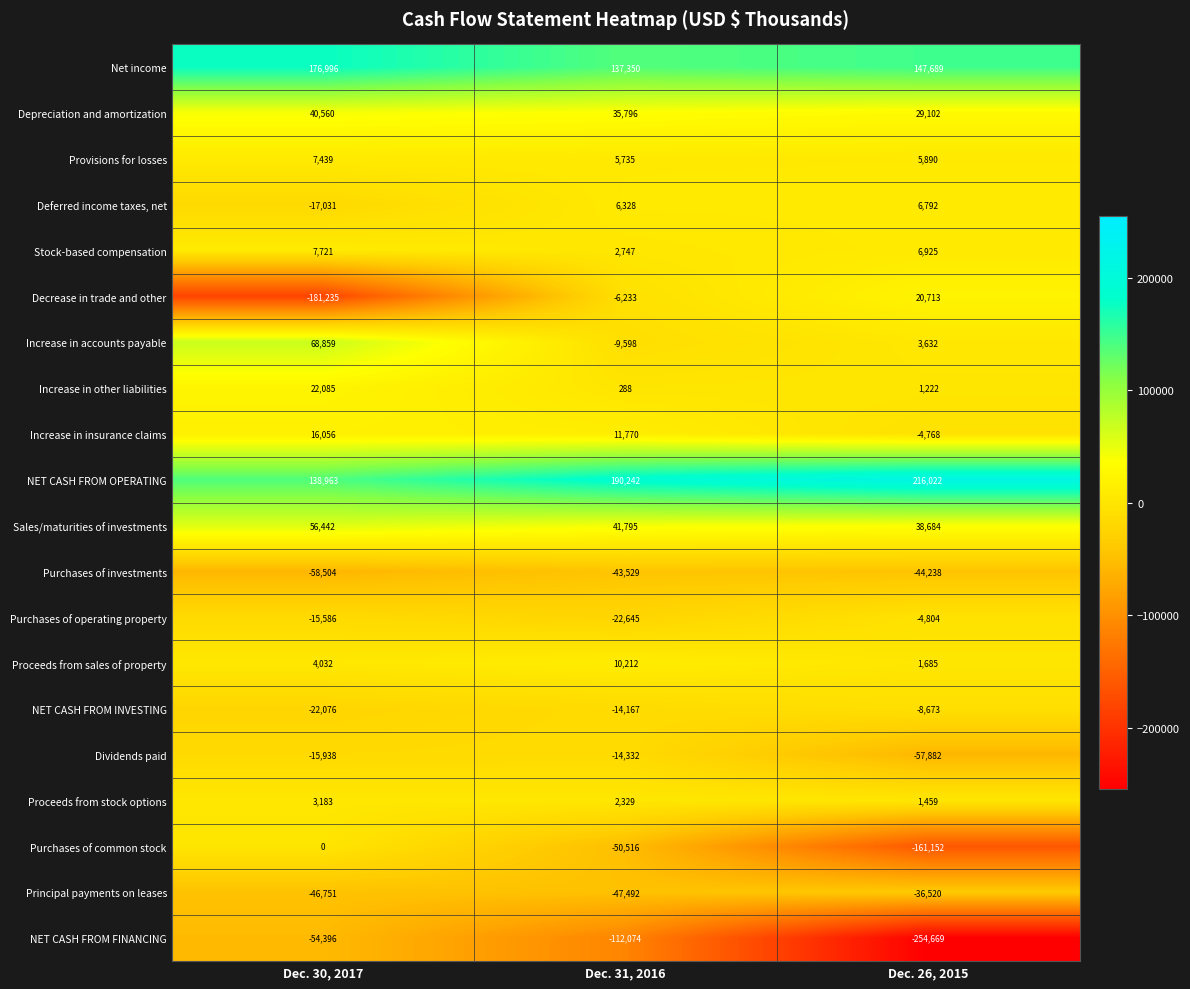

What is the spread (max minus min) of values at Dec. 31, 2016?

302316